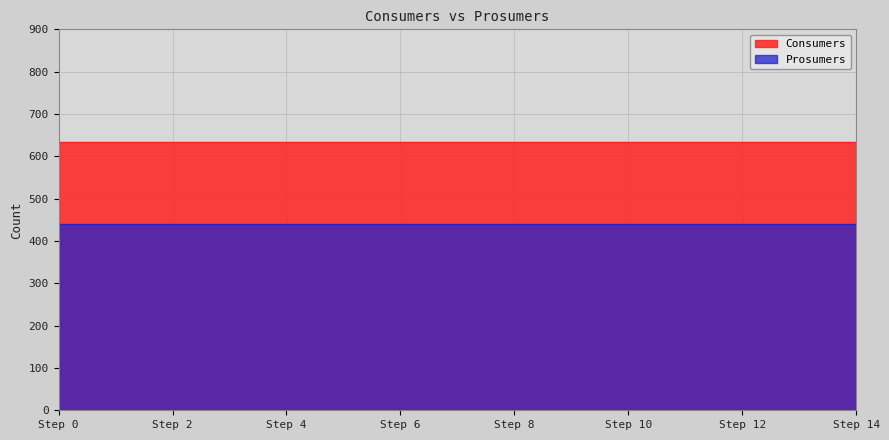

What is the difference between the highest and lowest values at 4?

195